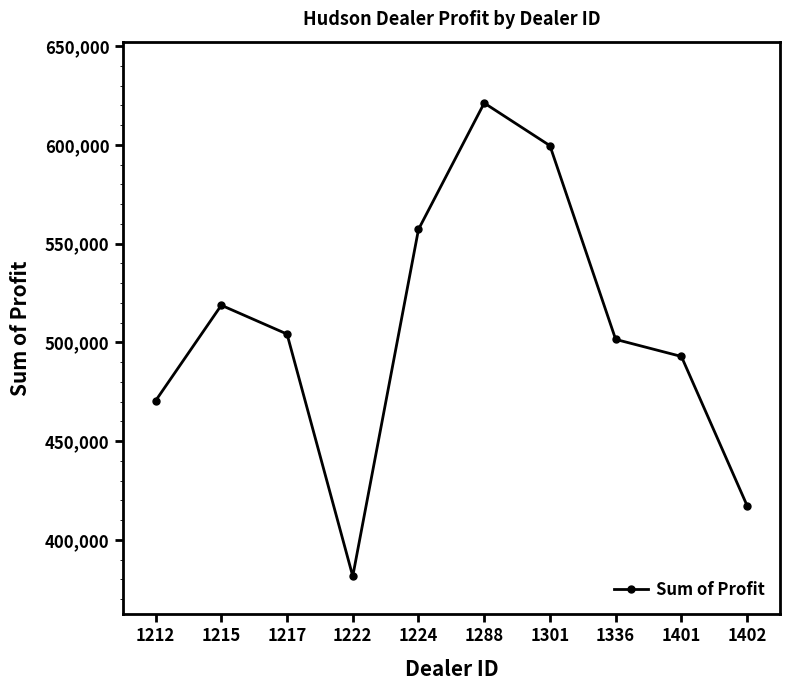

How many series are shown in this chart?

1